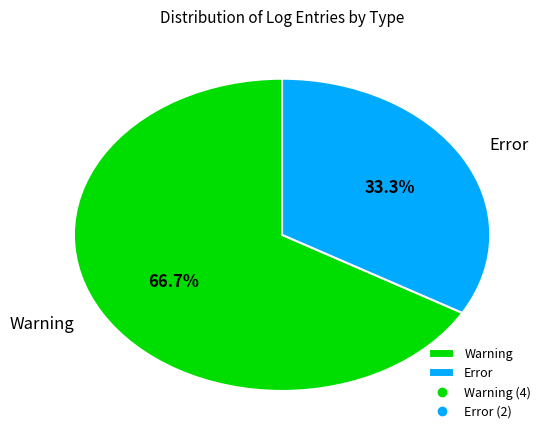

What is the ratio of the value at Warning to the value at Error?

2.0